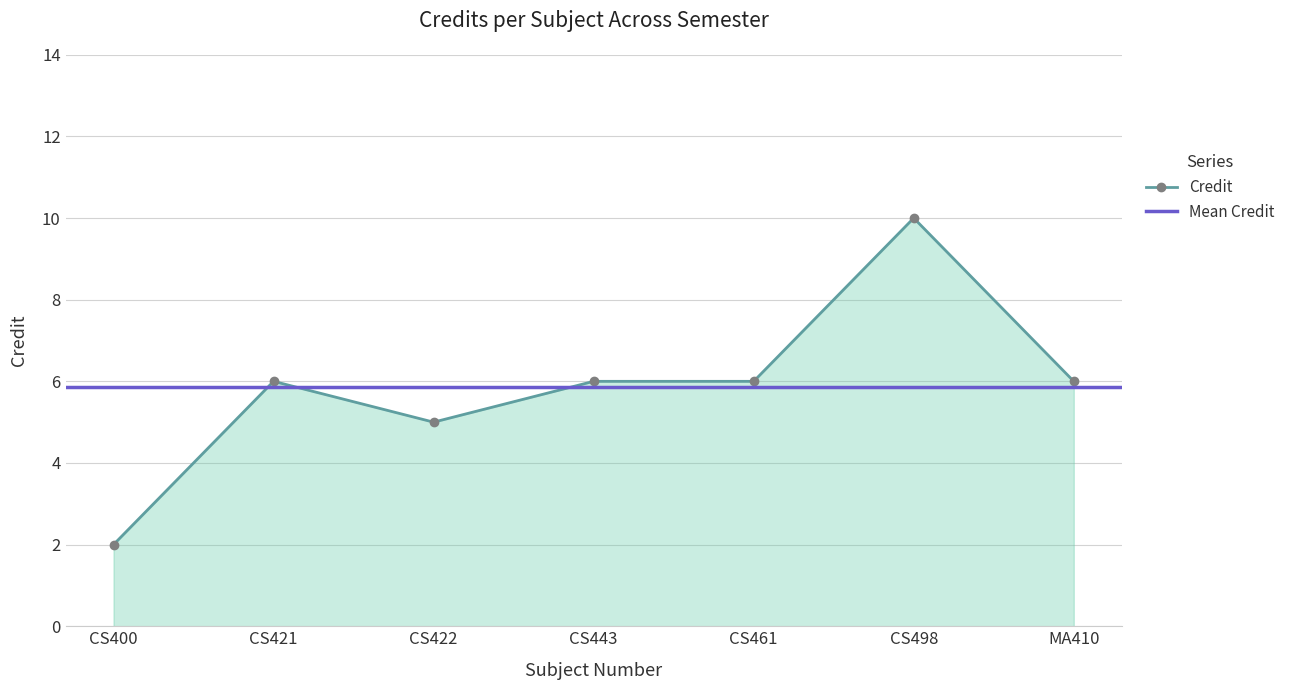

What is the average value?

6